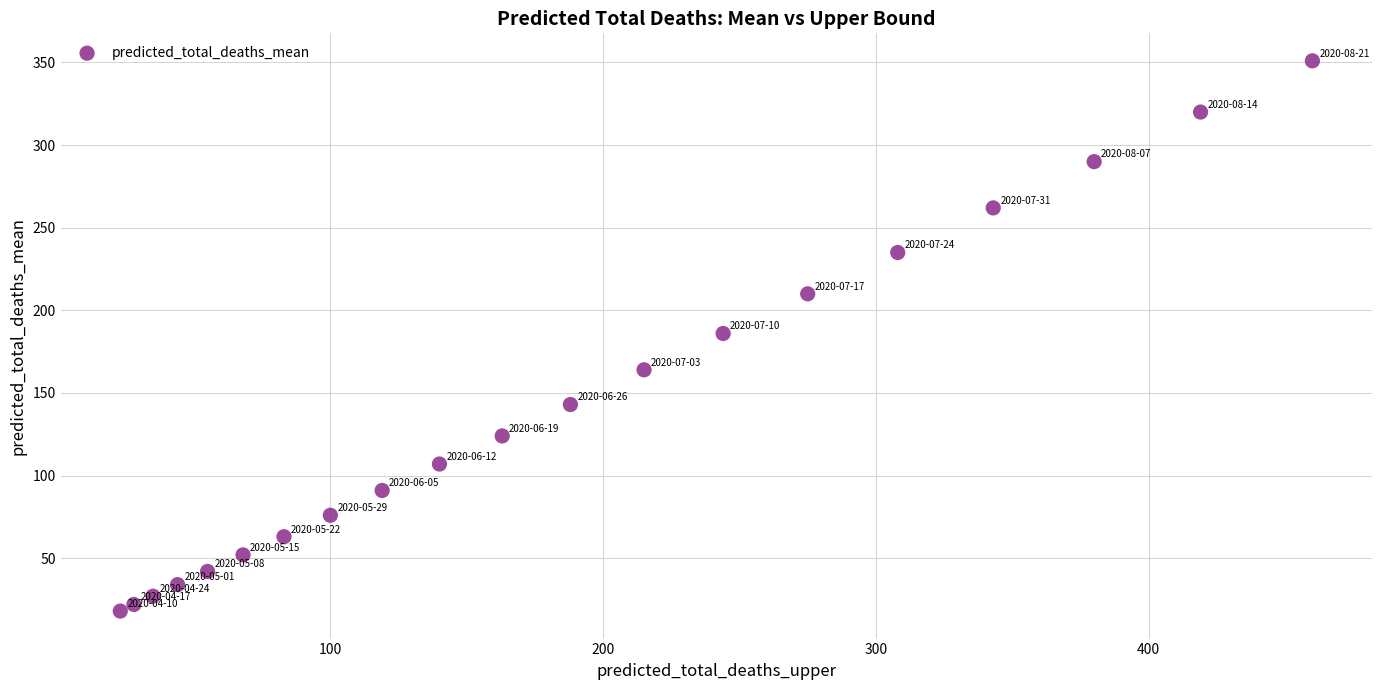

What is the range of X values (max minus min)?

437